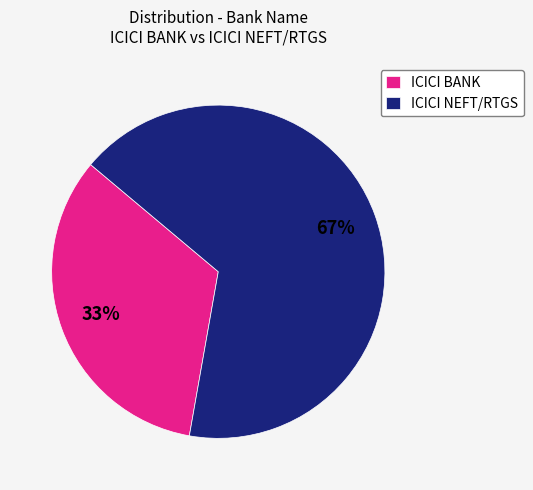

To the nearest percent, what is the average slice percentage?

50%